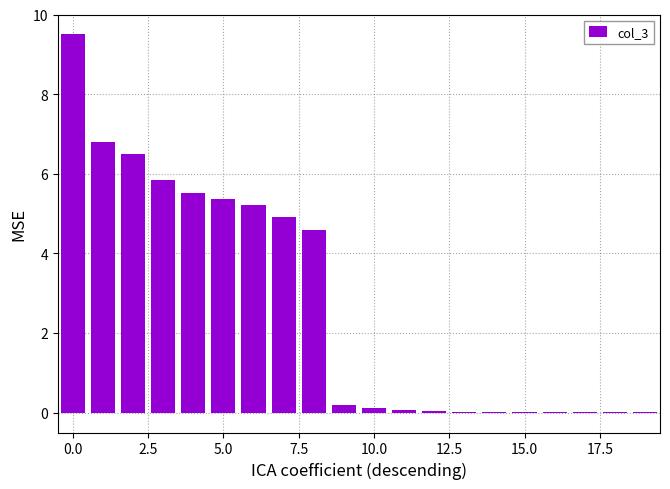

What is the greatest value displayed?

9.5